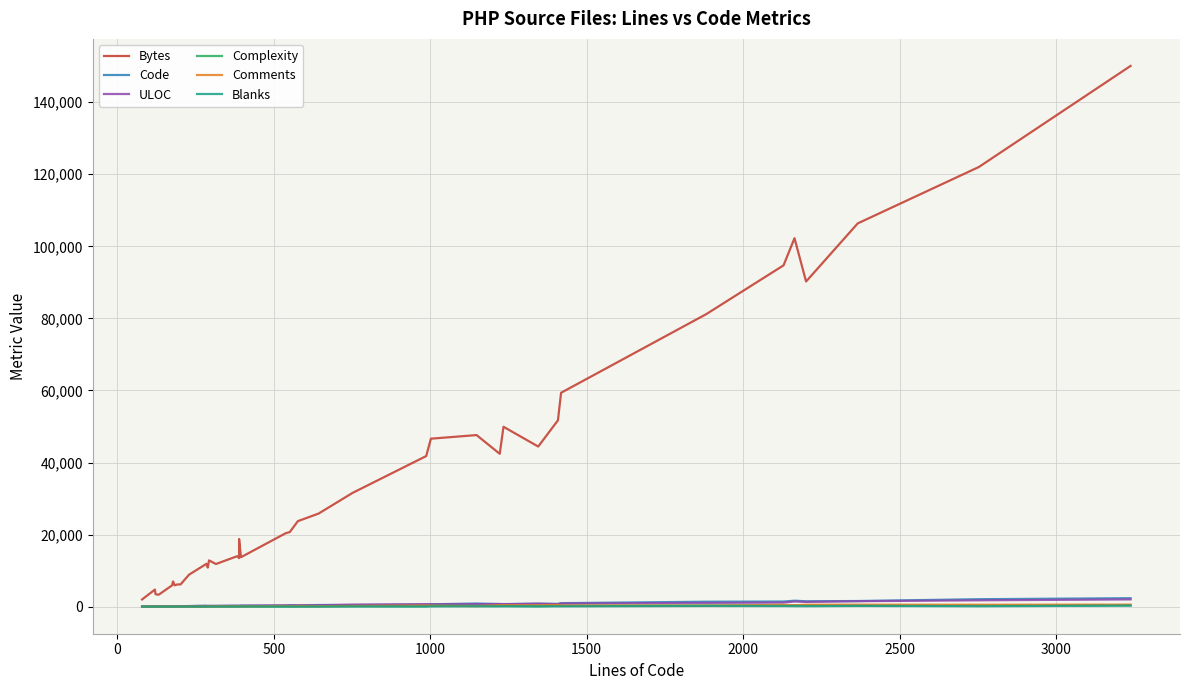

What is the difference between the maximum and minimum values in the Code series?

2316